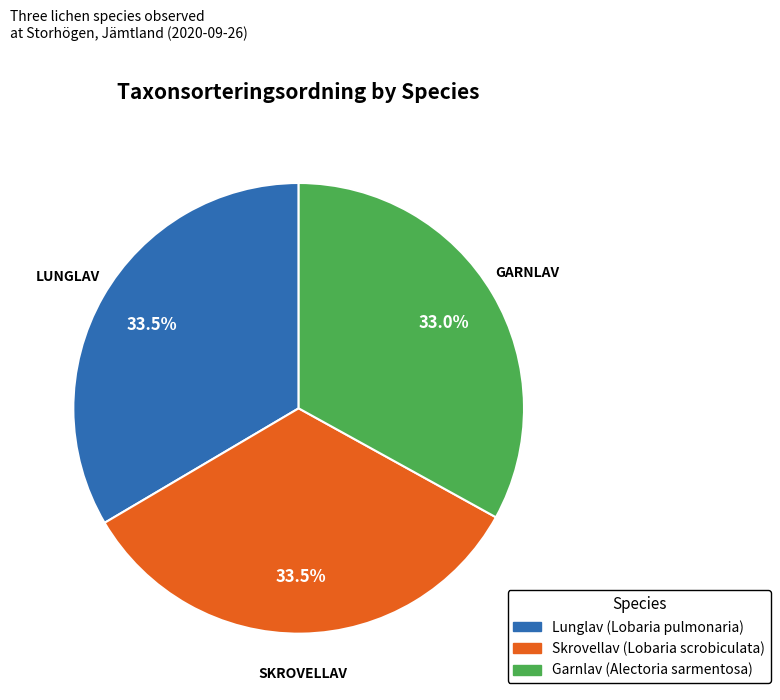

What portion of the pie excludes Skrovellav (Lobaria scrobiculata)?

66.5%